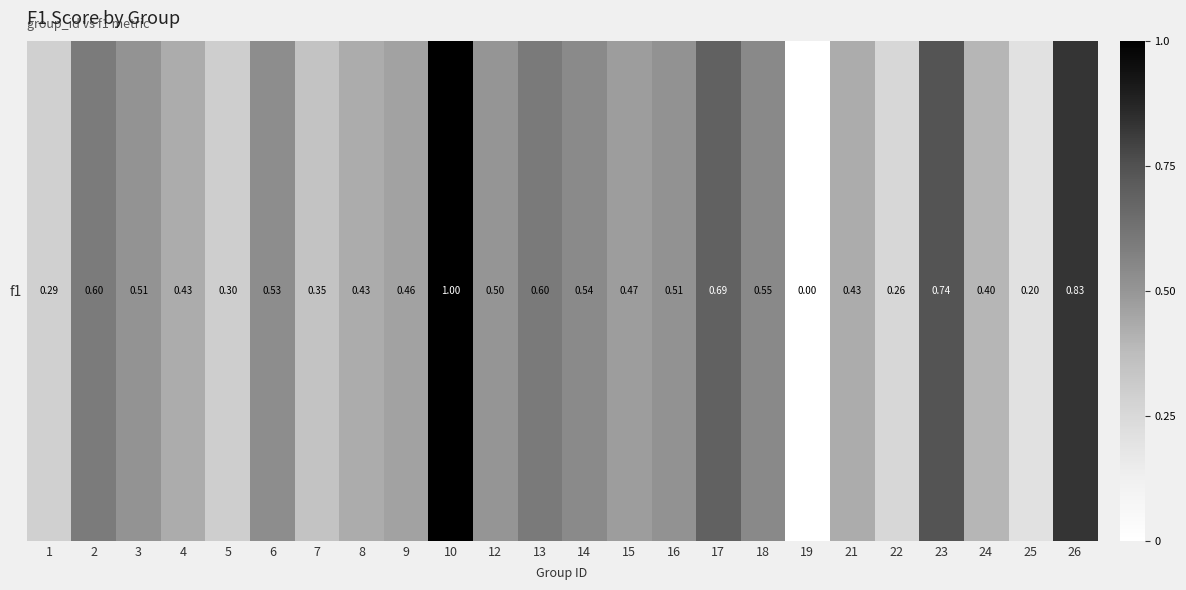

Count the number of data series in this chart.

1